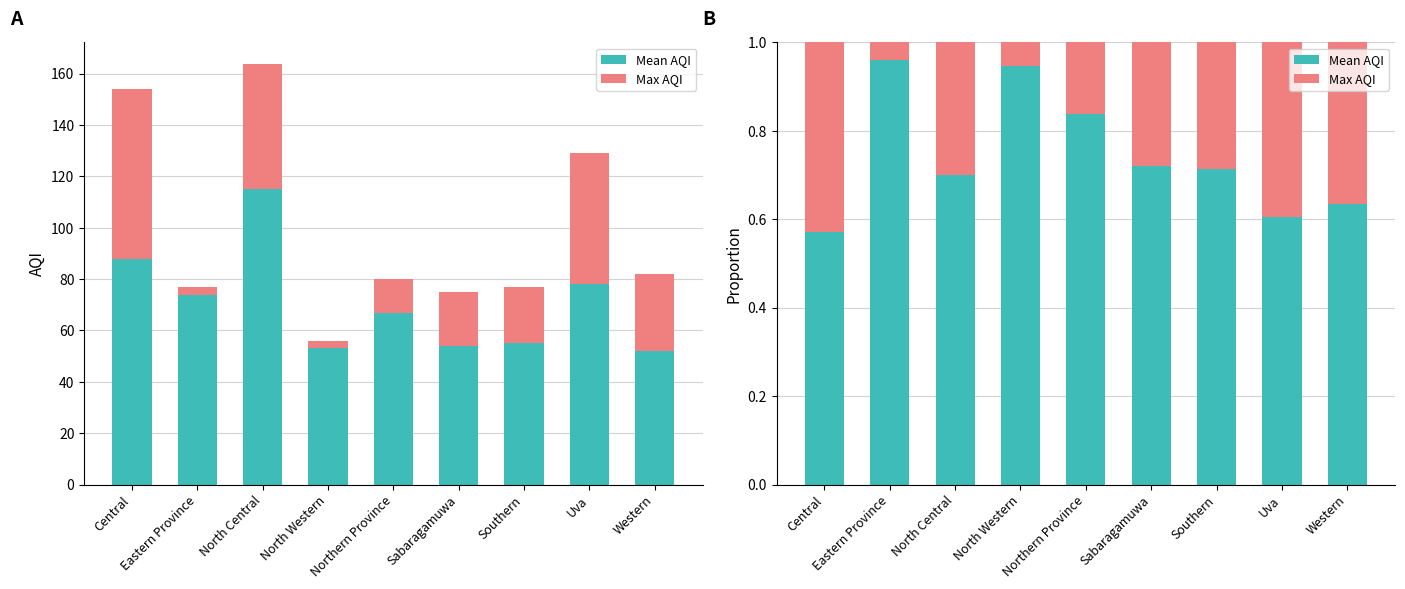

What is the label of the 6th bar from the right?

North Western